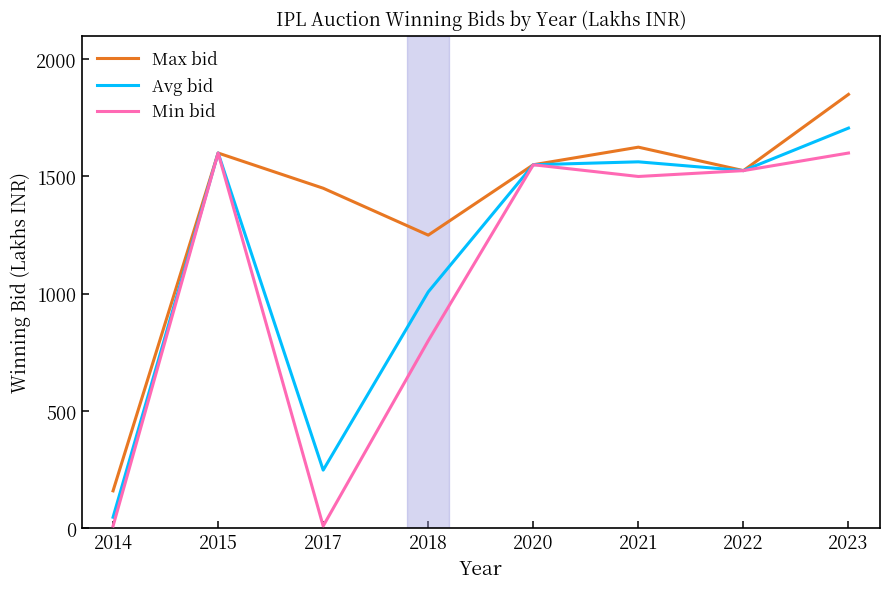

Which series has the largest range (max minus min)?

Max bid